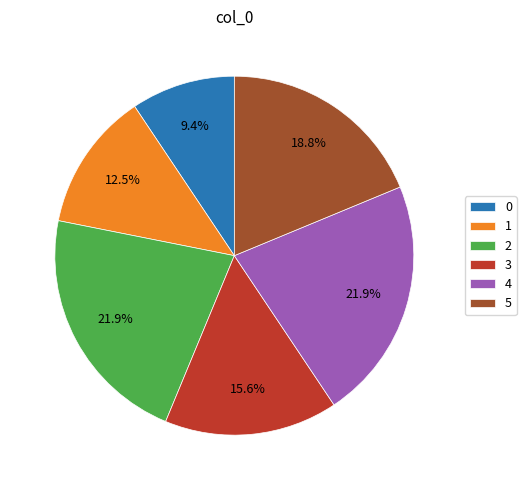

What is the ratio of the value at 0 to the value at 4?

0.4